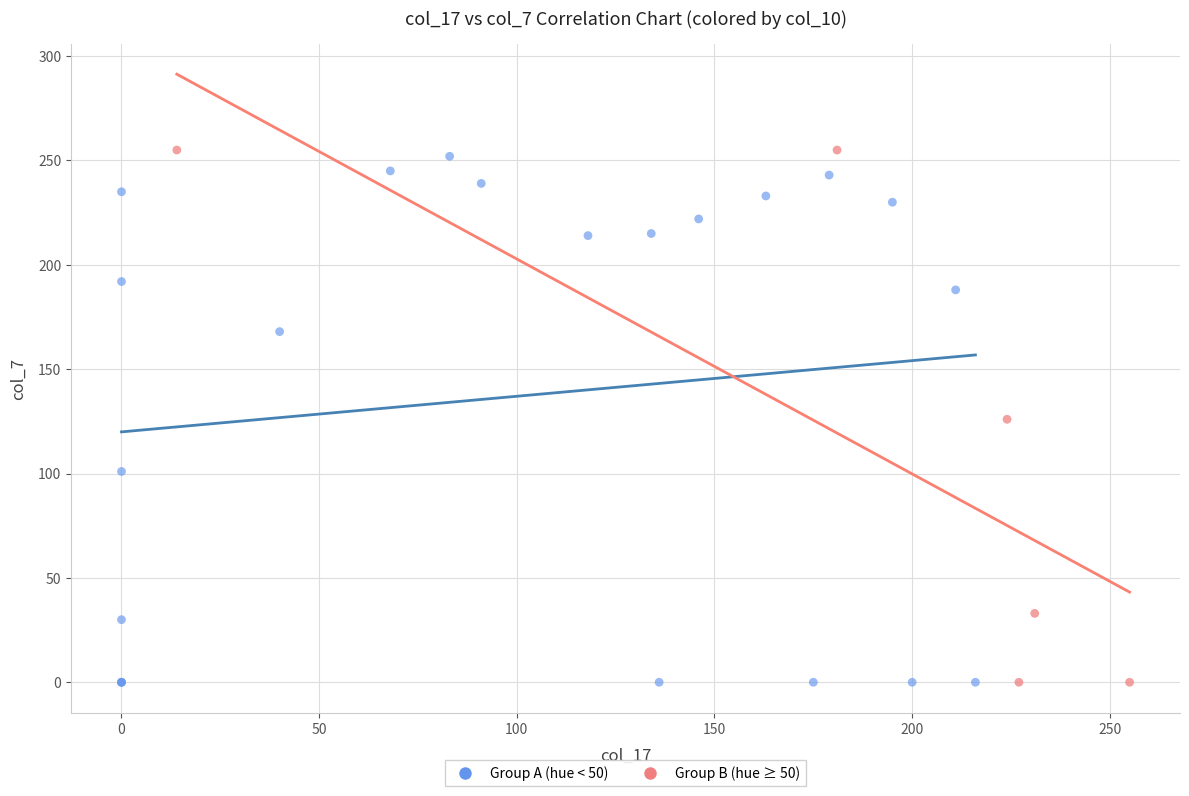

Which series contains the highest Y value?

Group B (hue ≥ 50)